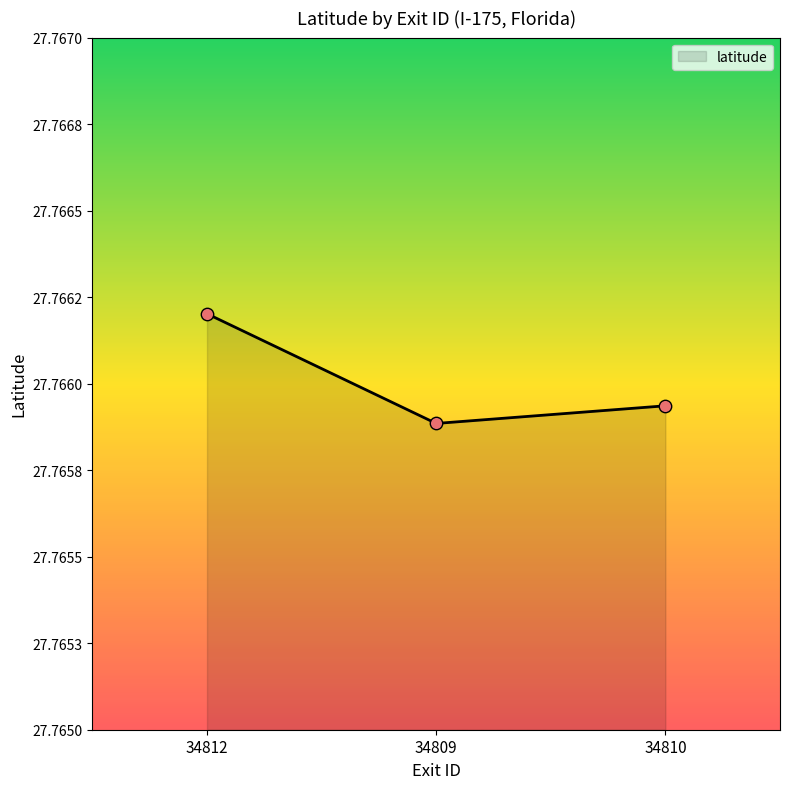

Which has a higher value, 34812 or 34810?

34812